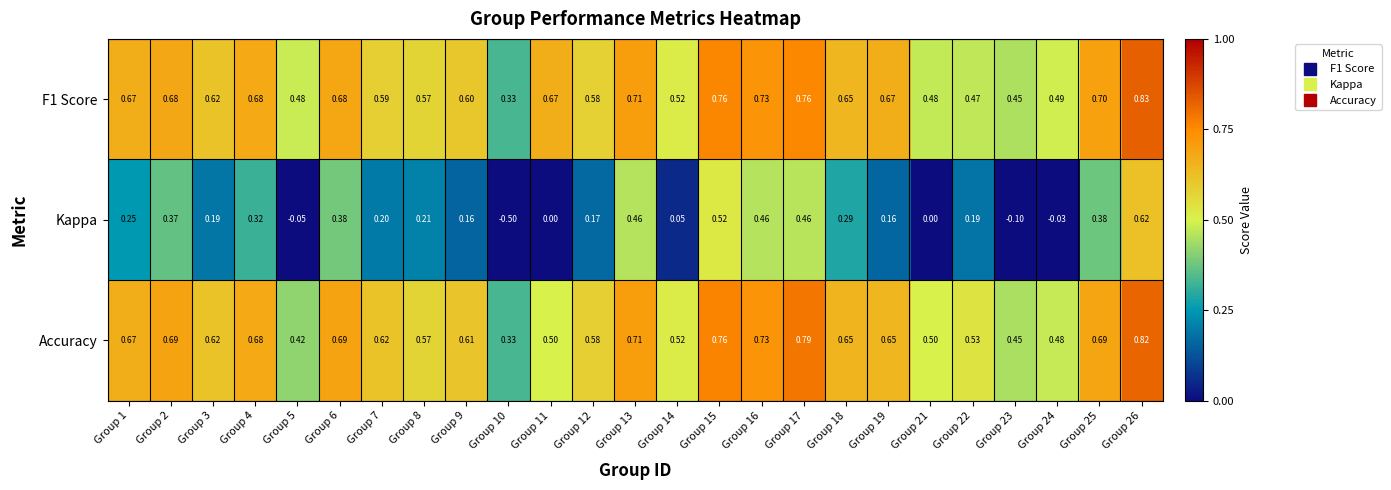

Is the value of Accuracy at Group 13 greater than the value of Kappa at Group 6?

Yes